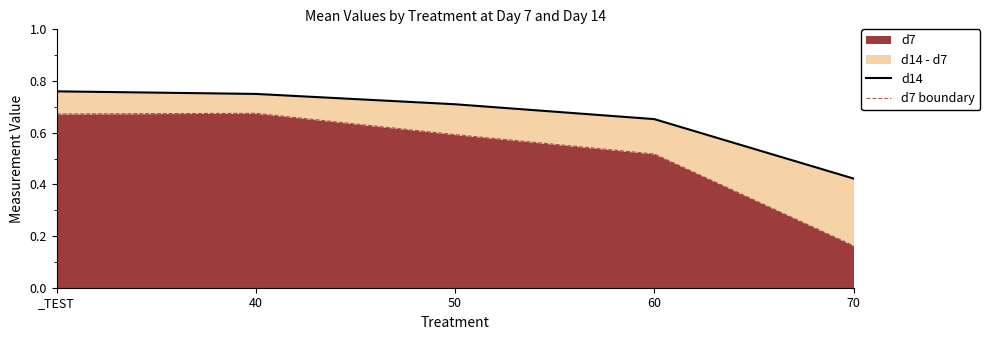

At which category does d7 boundary reach its first local peak?

40